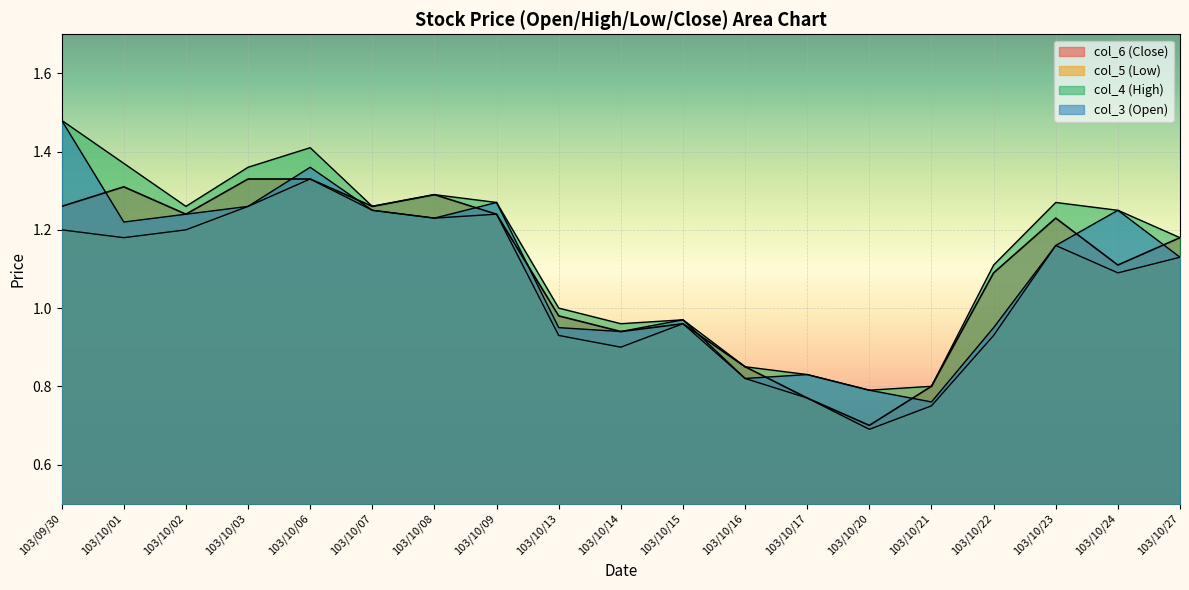

Reading left to right, what are all the values shown in this chart?

col_3: 103/09/30=1.5	103/10/01=1.2	103/10/02=1.2	103/10/03=1.3	103/10/06=1.4	103/10/07=1.2	103/10/08=1.2	103/10/09=1.3	103/10/13=0.9	103/10/14=0.9	103/10/15=1.0	103/10/16=0.8	103/10/17=0.8	103/10/20=0.8	103/10/21=0.8	103/10/22=0.9	103/10/23=1.2	103/10/24=1.2	103/10/27=1.1
col_4: 103/09/30=1.5	103/10/01=1.4	103/10/02=1.3	103/10/03=1.4	103/10/06=1.4	103/10/07=1.3	103/10/08=1.3	103/10/09=1.3	103/10/13=1.0	103/10/14=1.0	103/10/15=1.0	103/10/16=0.8	103/10/17=0.8	103/10/20=0.8	103/10/21=0.8	103/10/22=1.1	103/10/23=1.3	103/10/24=1.2	103/10/27=1.2
col_5: 103/09/30=1.2	103/10/01=1.2	103/10/02=1.2	103/10/03=1.3	103/10/06=1.3	103/10/07=1.2	103/10/08=1.2	103/10/09=1.2	103/10/13=0.9	103/10/14=0.9	103/10/15=1.0	103/10/16=0.8	103/10/17=0.8	103/10/20=0.7	103/10/21=0.8	103/10/22=0.9	103/10/23=1.2	103/10/24=1.1	103/10/27=1.1
col_6: 103/09/30=1.3	103/10/01=1.3	103/10/02=1.2	103/10/03=1.3	103/10/06=1.3	103/10/07=1.3	103/10/08=1.3	103/10/09=1.2	103/10/13=1.0	103/10/14=0.9	103/10/15=1.0	103/10/16=0.8	103/10/17=0.8	103/10/20=0.7	103/10/21=0.8	103/10/22=1.1	103/10/23=1.2	103/10/24=1.1	103/10/27=1.2